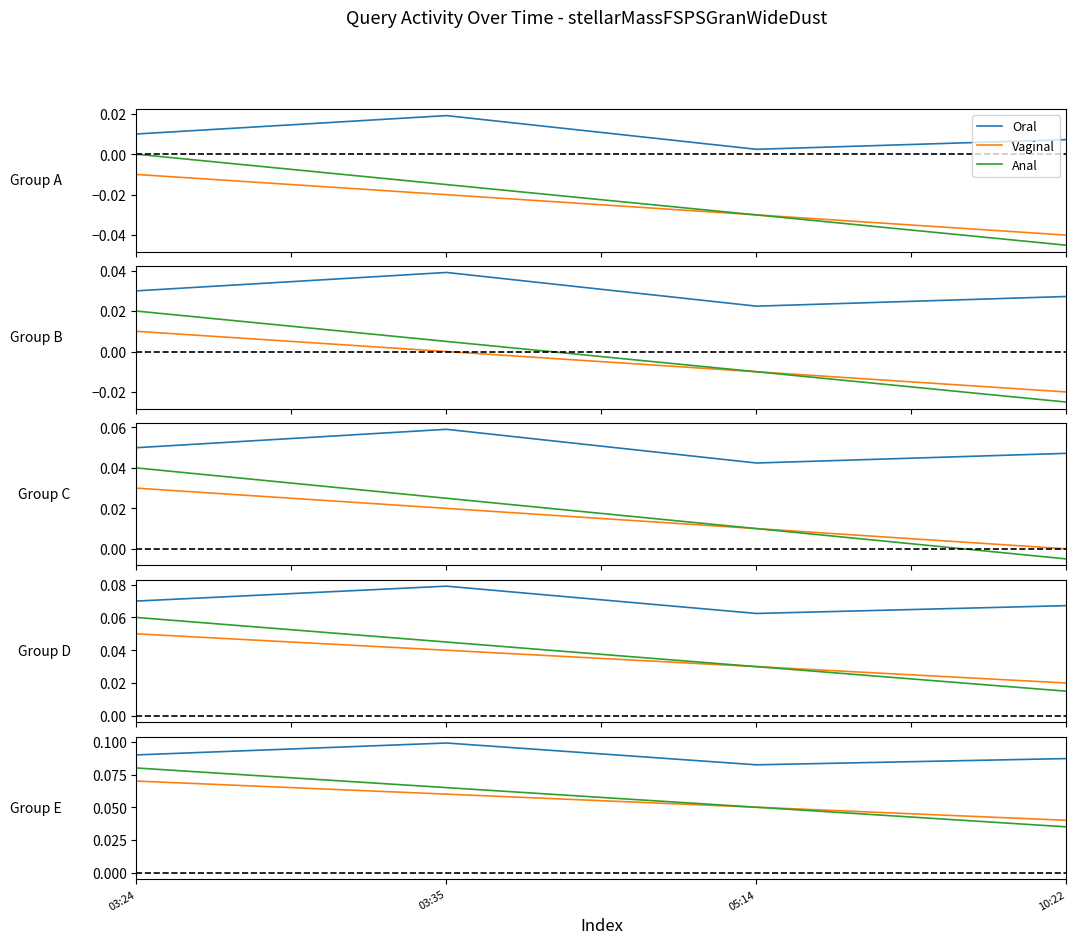

Which series changed the most between 03:24 and 10:22?

Query Count (variant B)